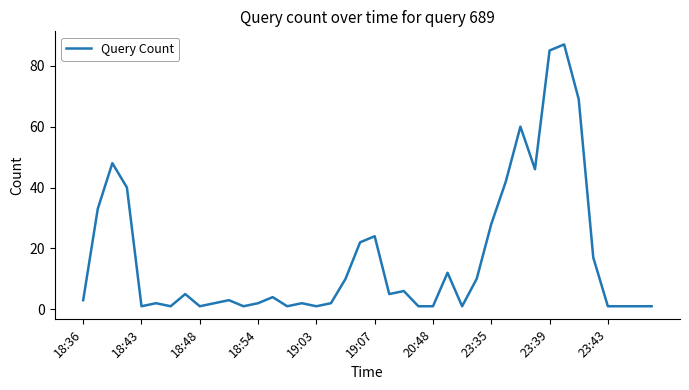

What is the maximum value shown in the chart?

87